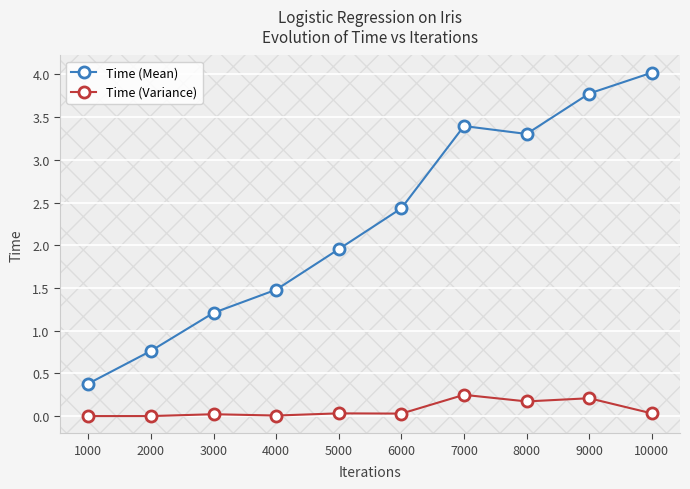

Where is Time (Mean) nearest to the value 2?

5000